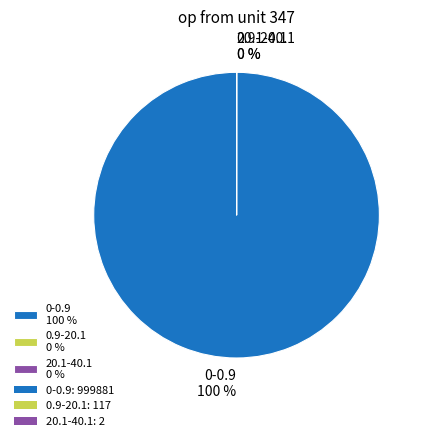

To the nearest percent, what is the difference between the largest and smallest slice percentages?

100%